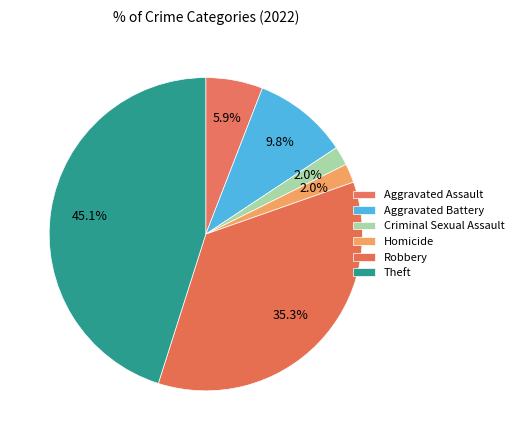

What is the largest slice in the pie chart?

Theft